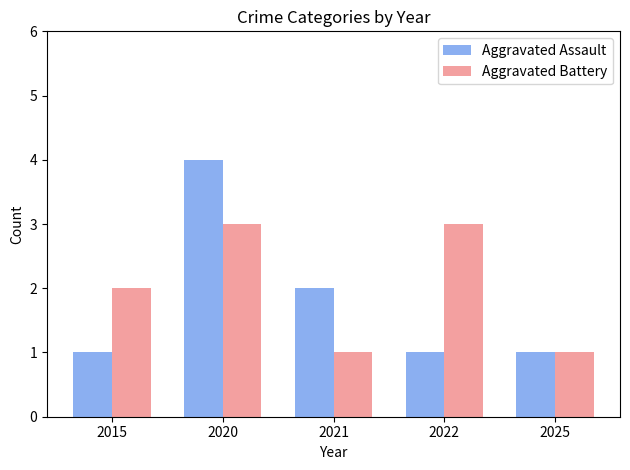

Is it true that Aggravated Assault equals 1 at 2025?

True